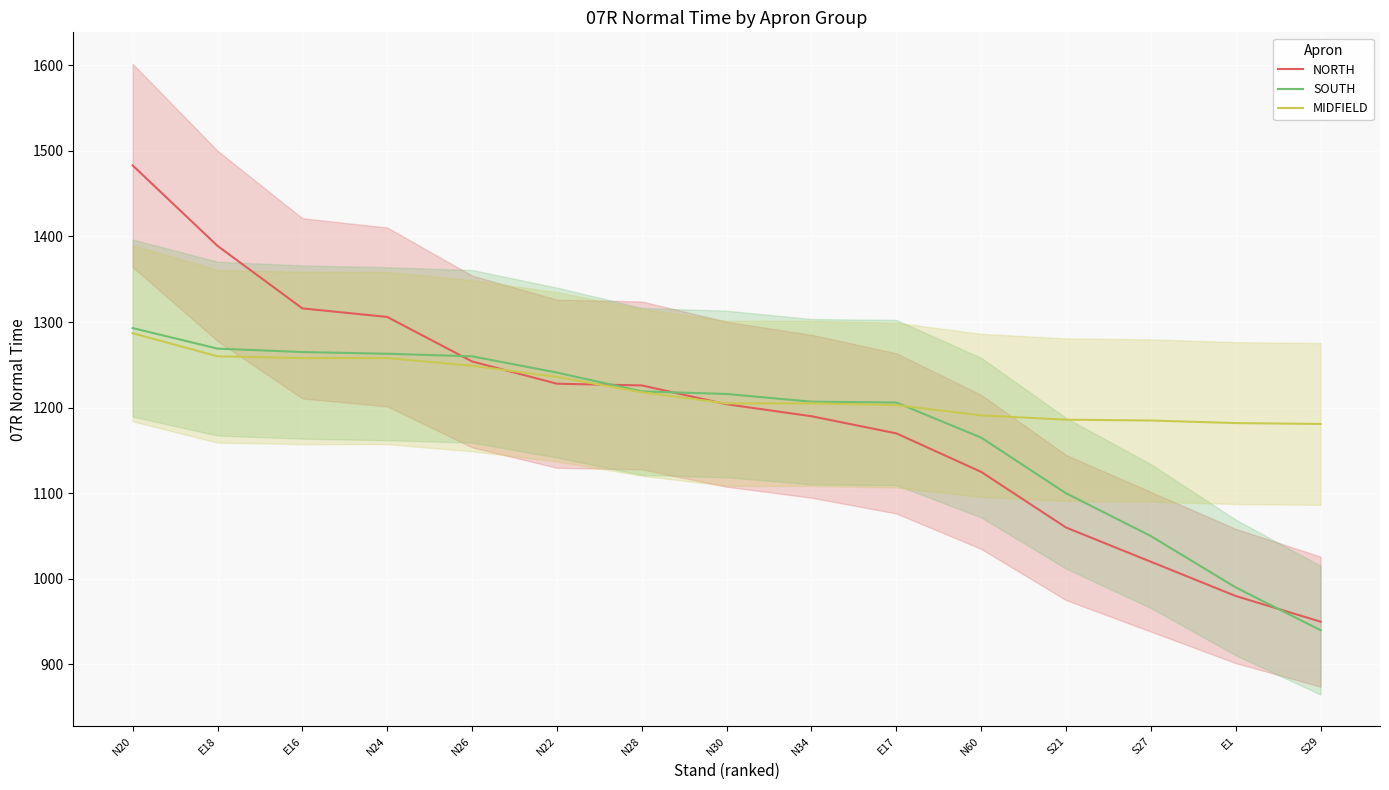

What is the value of the SOUTH point at the 10th from the left?

1206